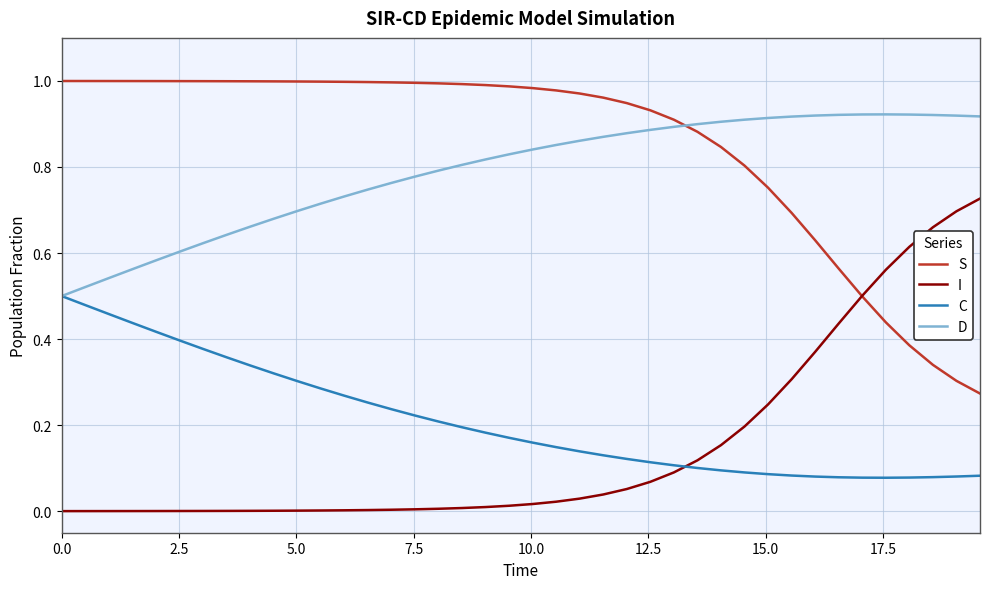

True or false: D and S cross at least once.

True